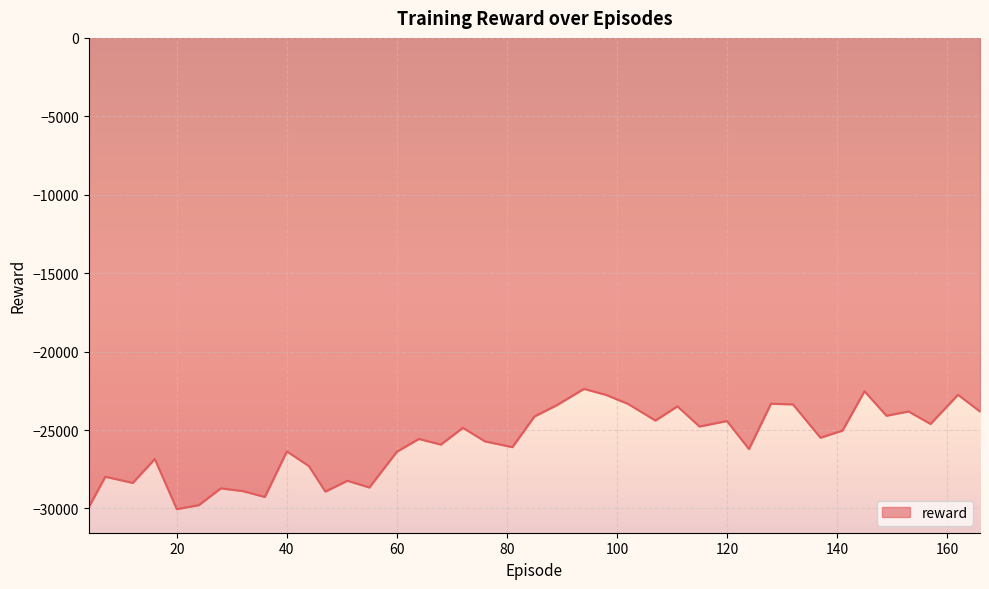

What is the difference between the maximum and minimum values?

7668.7